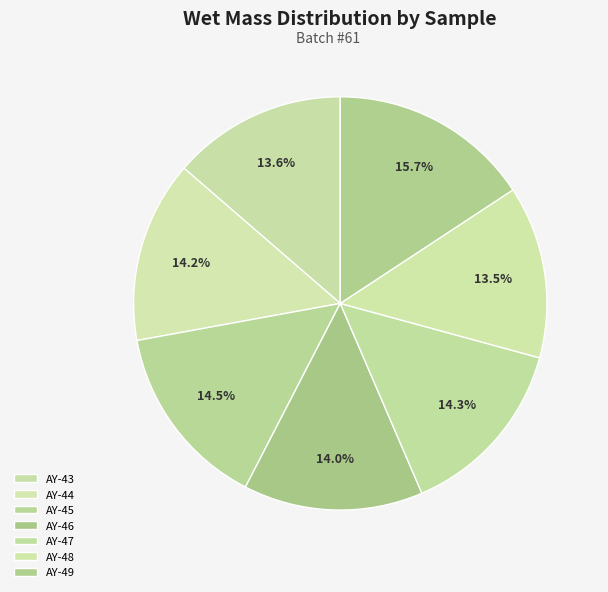

Is the sum of AY-48 and AY-44 greater than half?

No